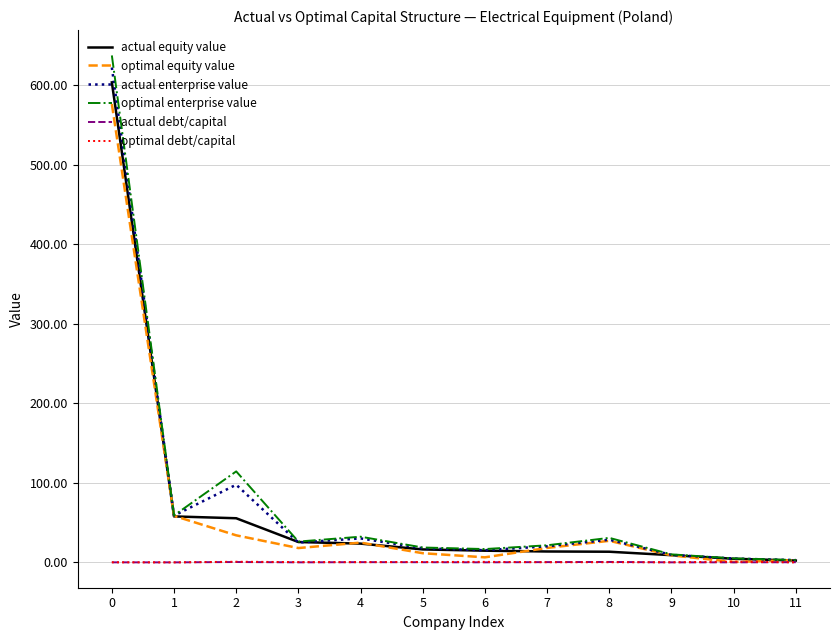

Which series has the widest spread of values?

optimal enterprise value